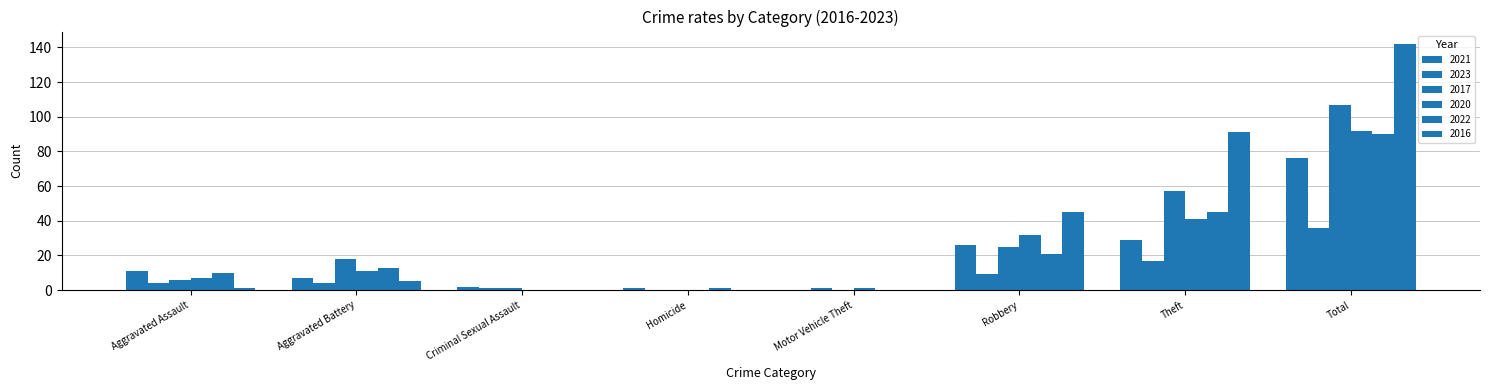

How many data points does each series have?

8